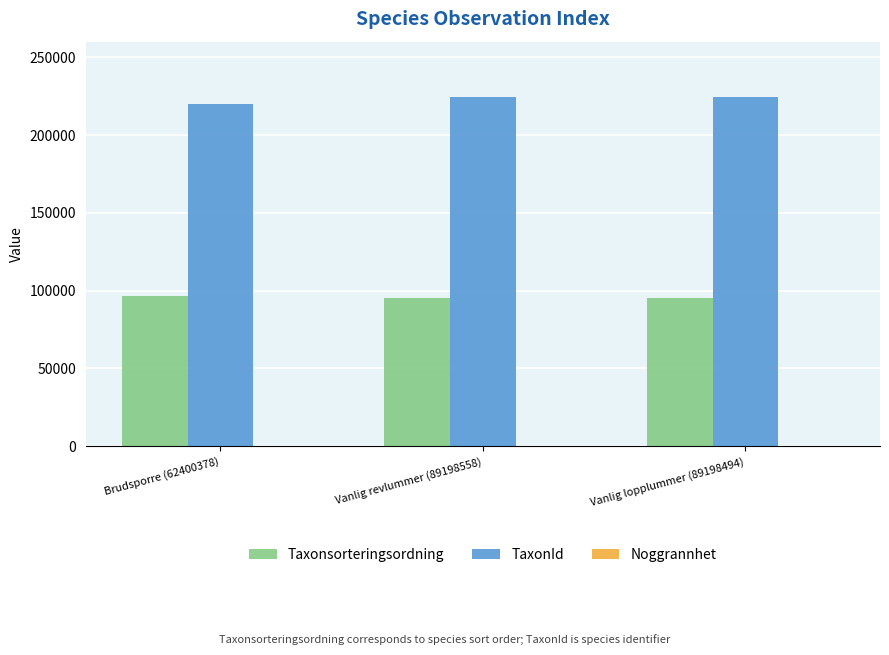

At which label does TaxonId first exceed 224361?

Vanlig revlummer (89198558)